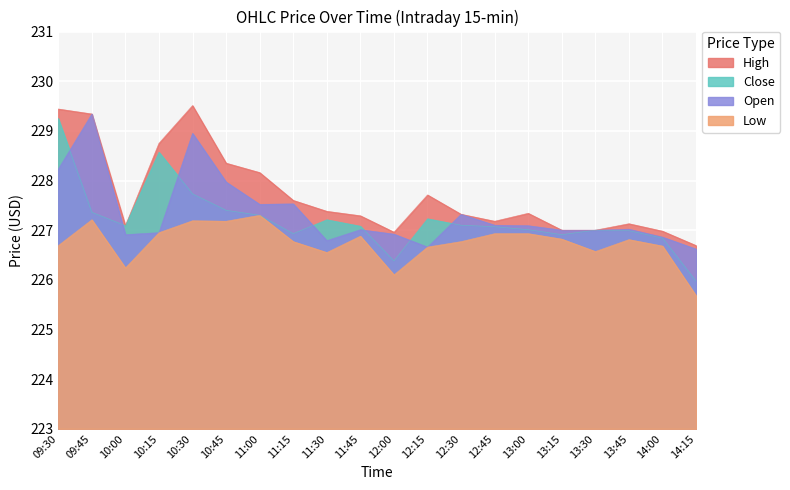

What position from the left is 09:45?

2